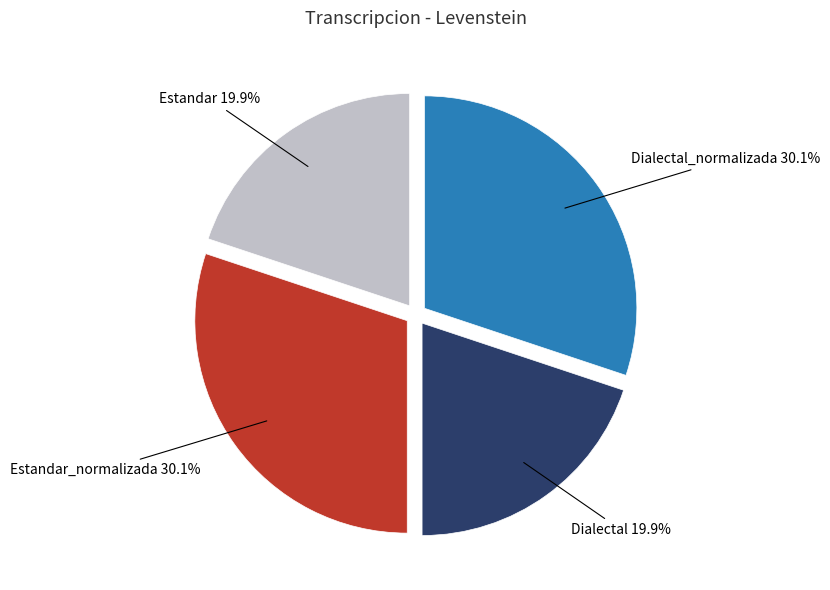

What portion of the pie excludes Estandar?

80.1%